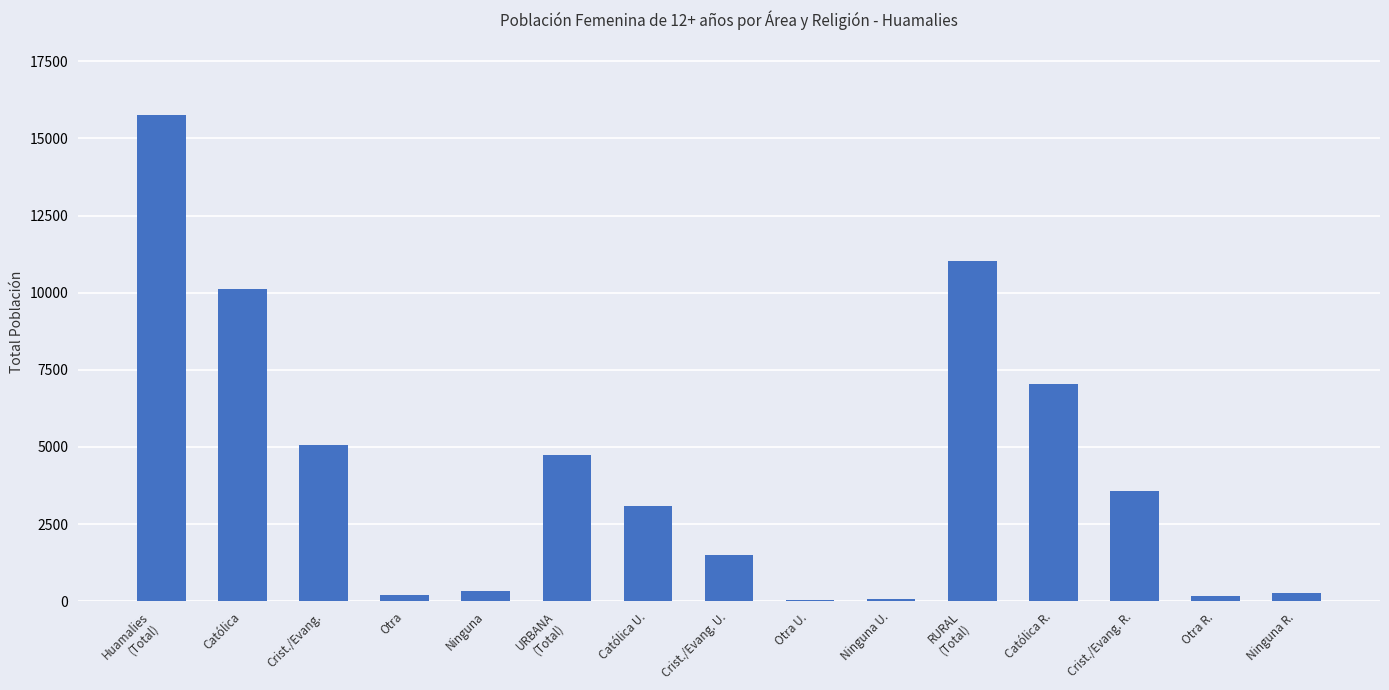

What is the ratio of the value at Huamalies
(Total) to the value at Católica U.?

5.1